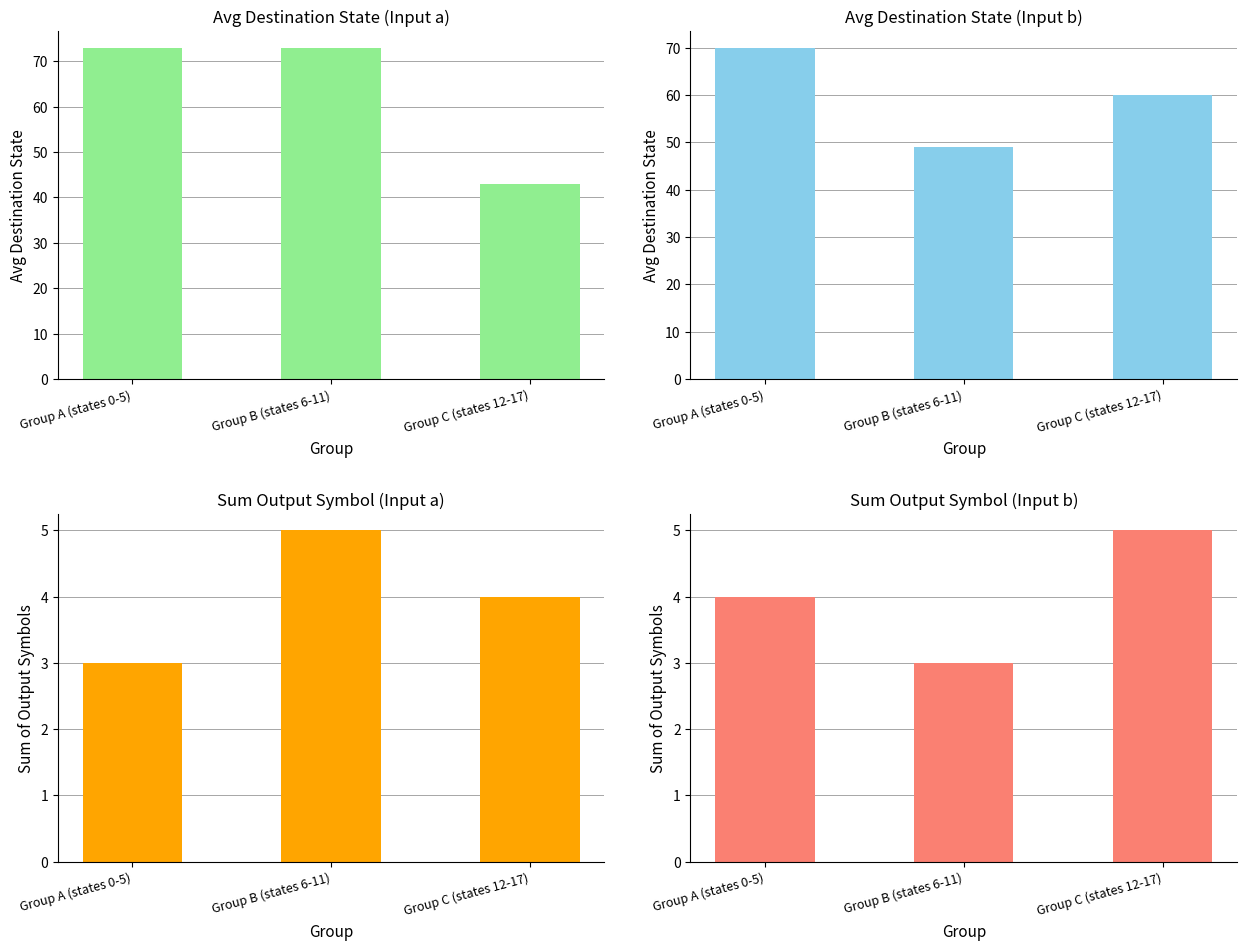

What are all the series names shown in the legend?

Avg Destination (input a), Avg Destination (input b), Sum Output (input a), Sum Output (input b)